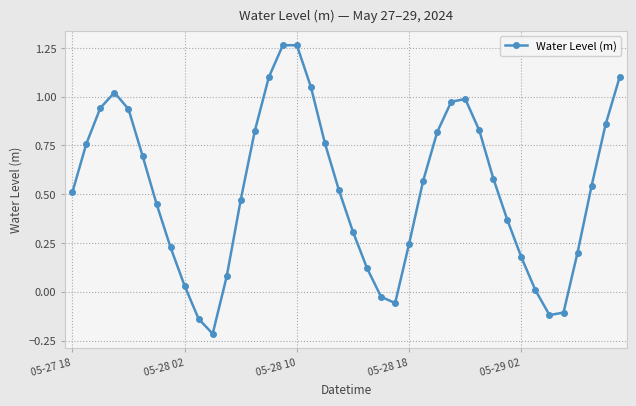

True or false: there are more than 2 points higher than both neighbors.

True